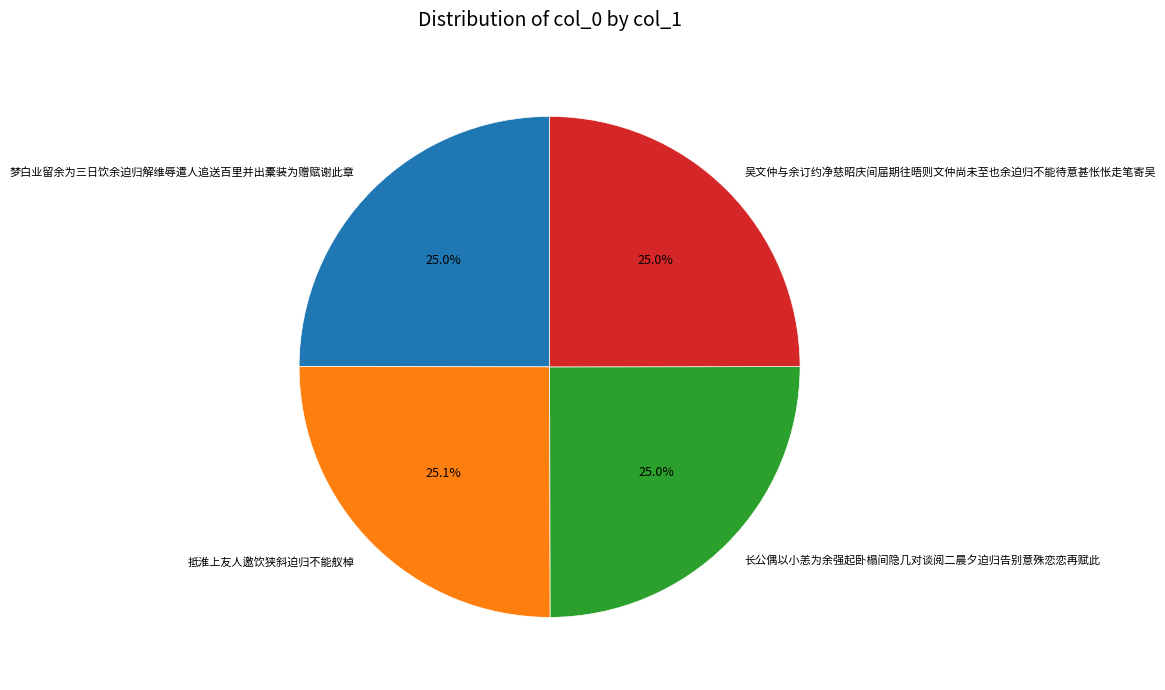

Does any single category account for the majority?

No